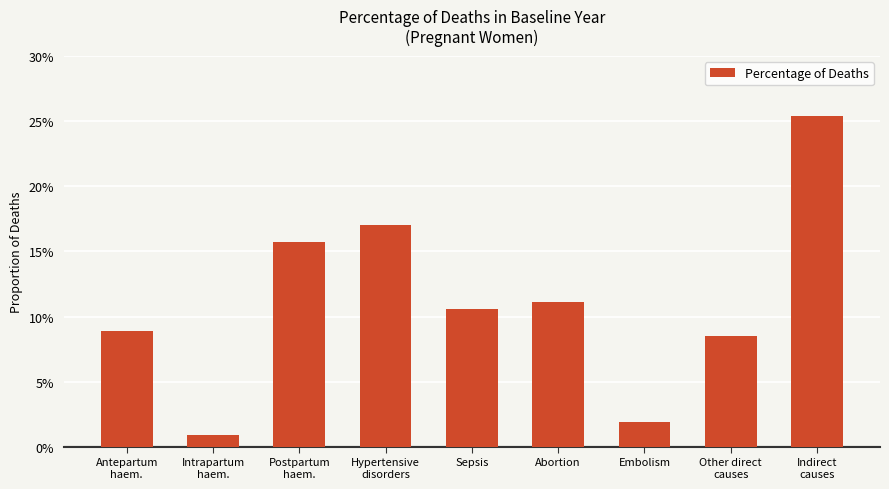

Does the chart contain any negative values?

No